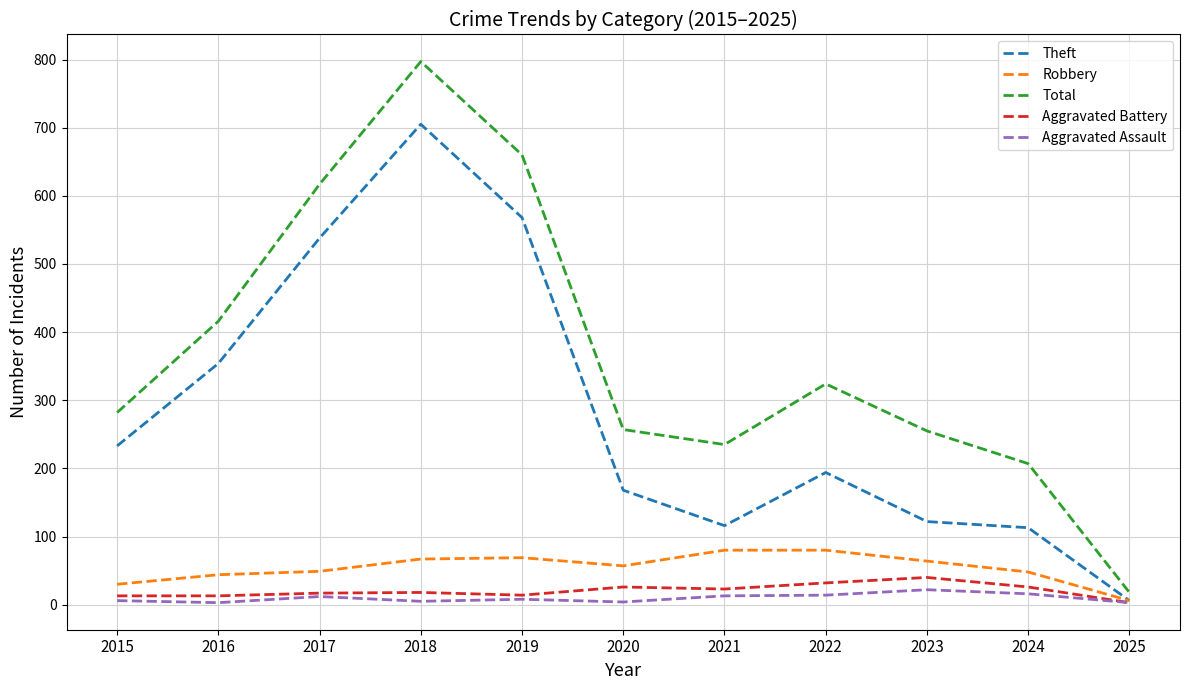

At which category does the chart reach its peak across all series?

2018